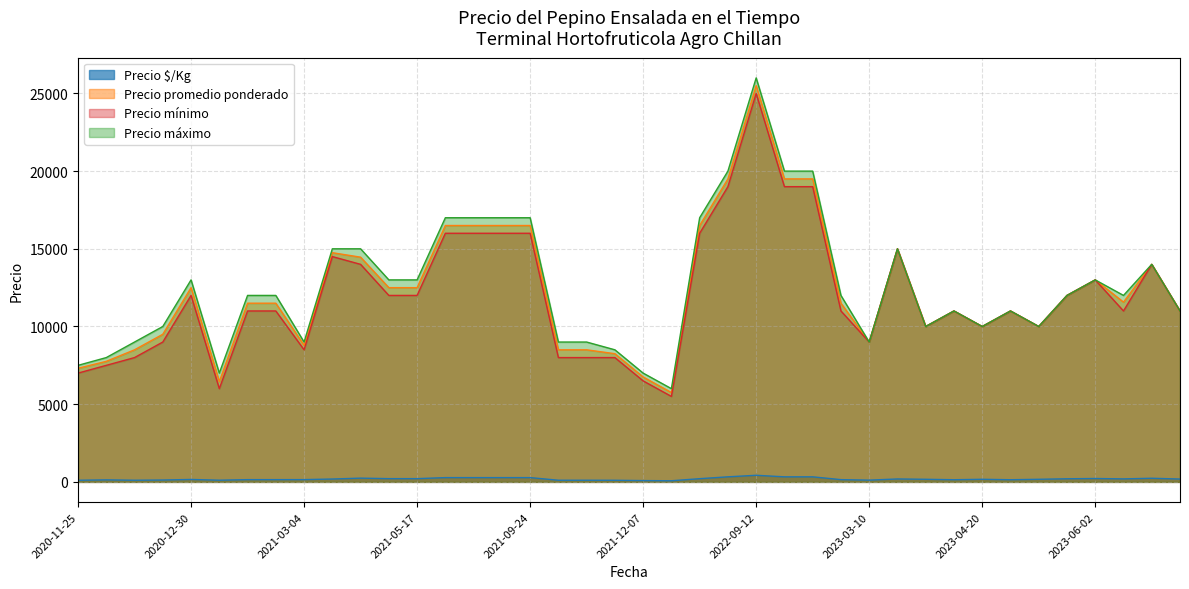

At which label does Precio $/Kg first exceed 167?

2021-05-14